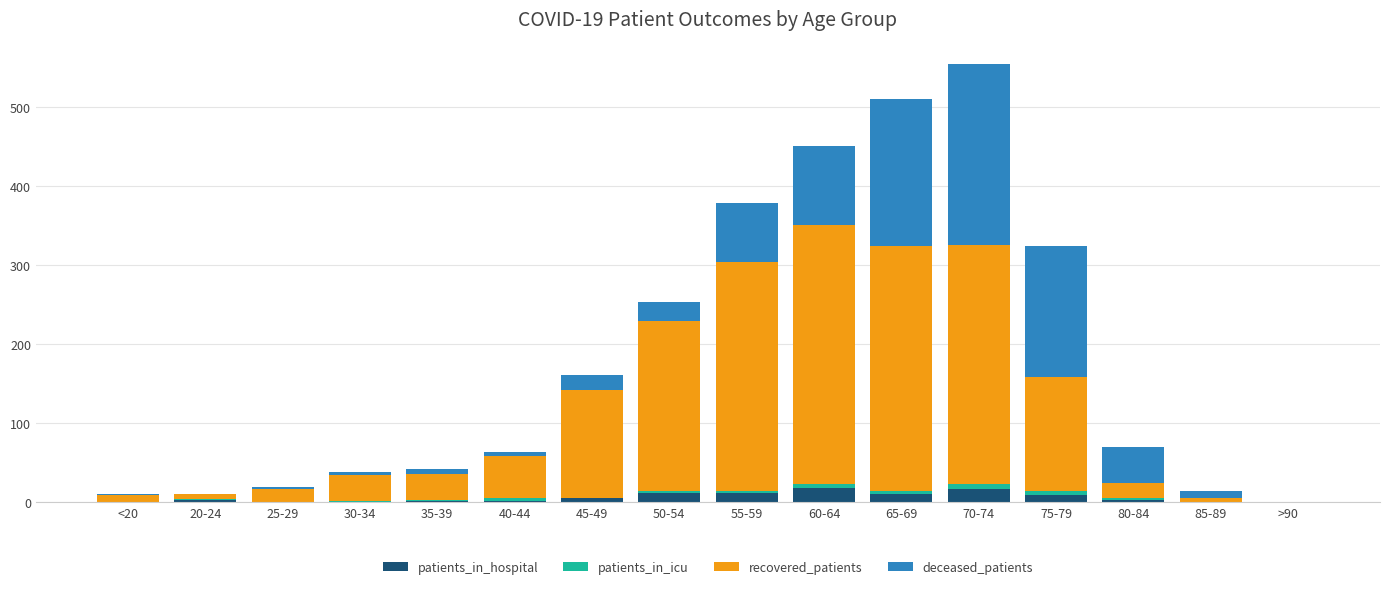

What is the highest value of the patients_in_hospital series?

18